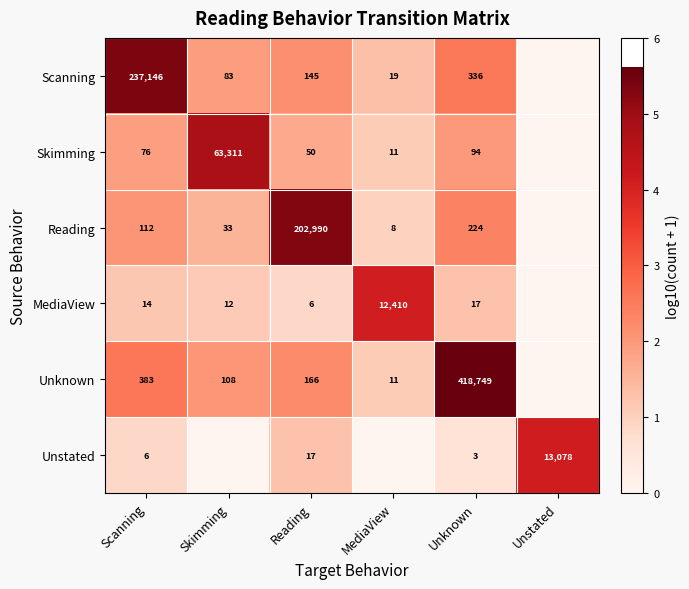

The Unstated series shows 2.1 at Unstated. True or false?

False